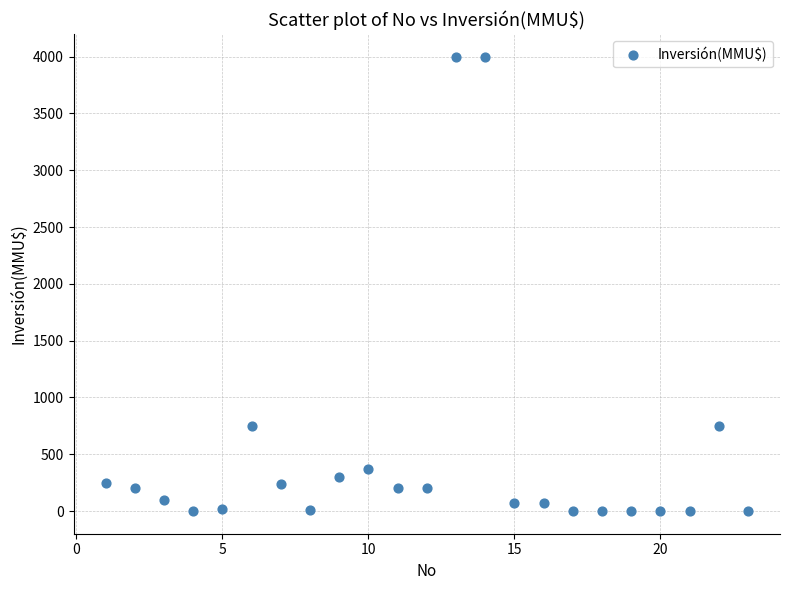

What is the range of Y values (max minus min)?

4000